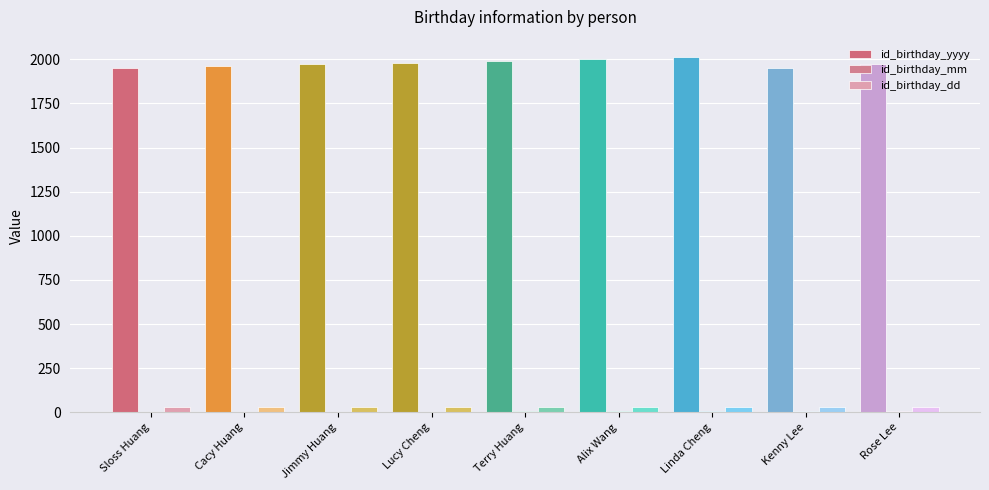

Is it true that id_birthday_dd equals 16 at Cacy Huang?

False